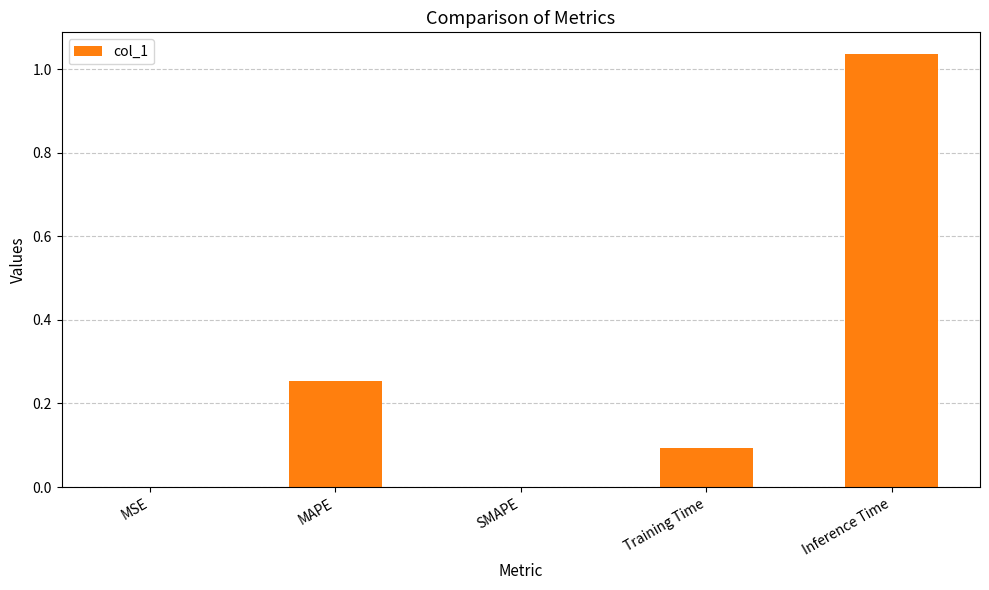

What is the sum of all values?

1.4